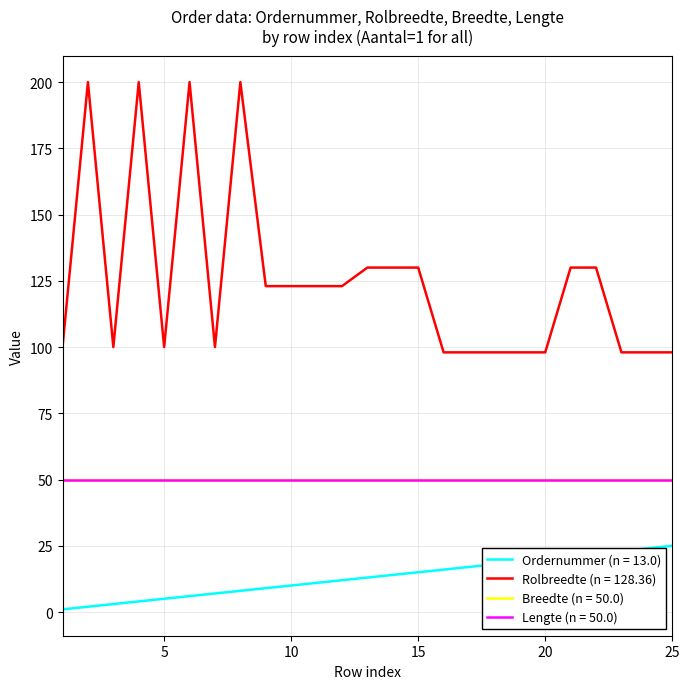

What is the value of the Rolbreedte (n = 128.36) point at the 11th from the left?

123